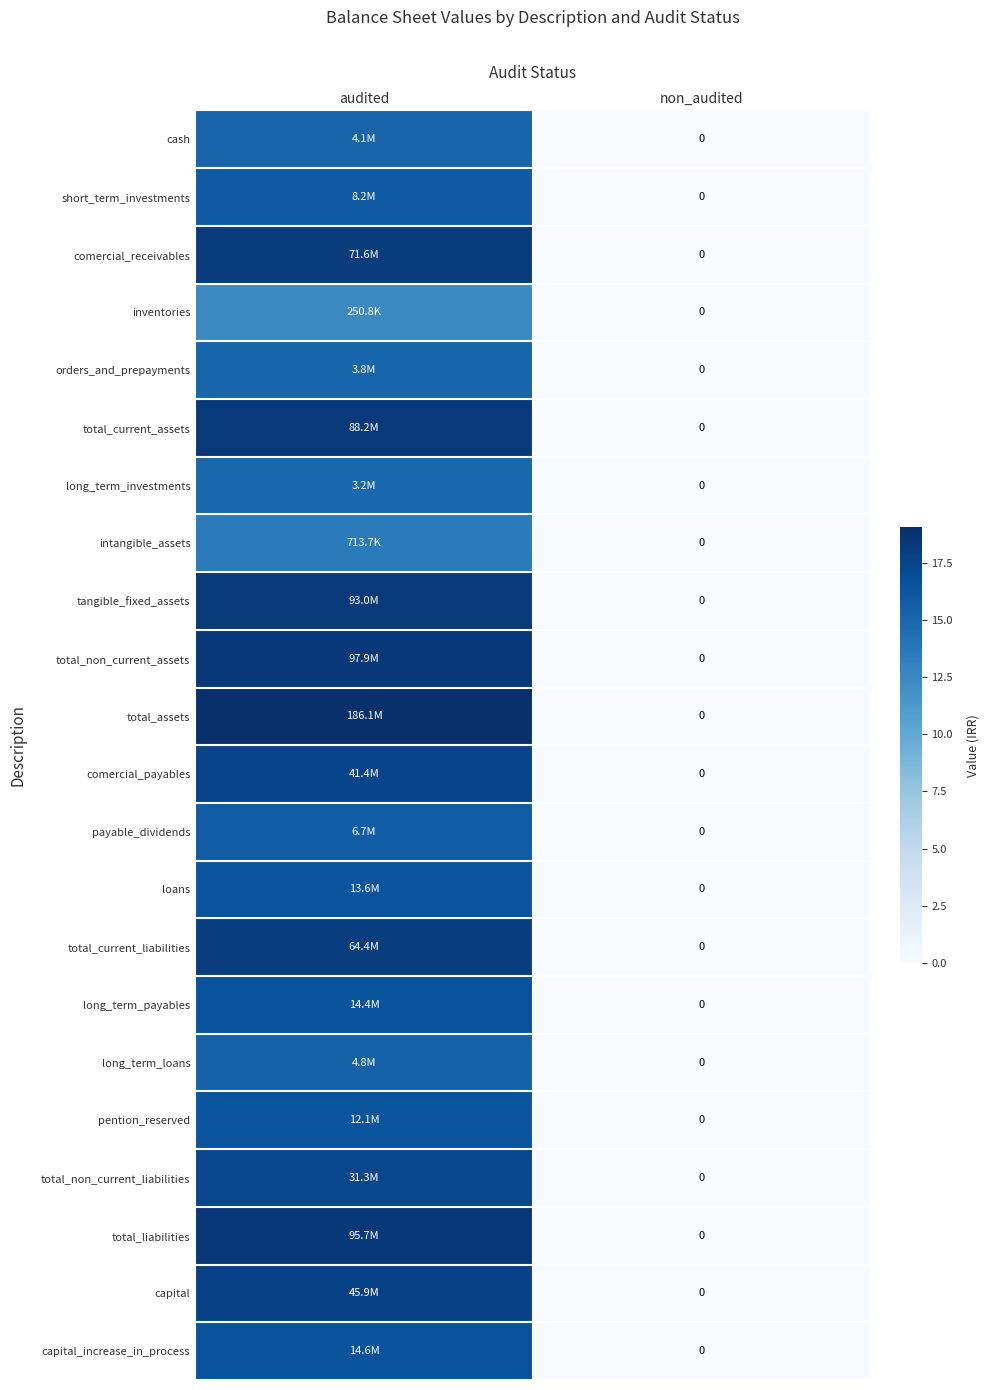

The long_term_loans series shows 0.0 at non_audited. True or false?

True